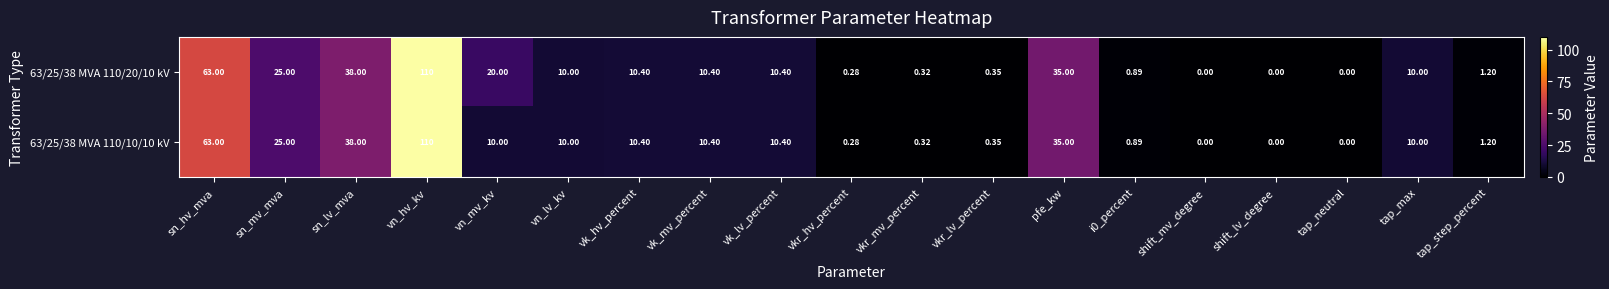

How many data points in 63/25/38 MVA 110/20/10 kV are less than 10?

8